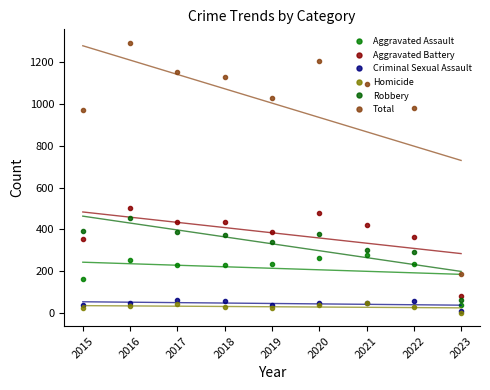

Does the chart have visible grid lines?

No